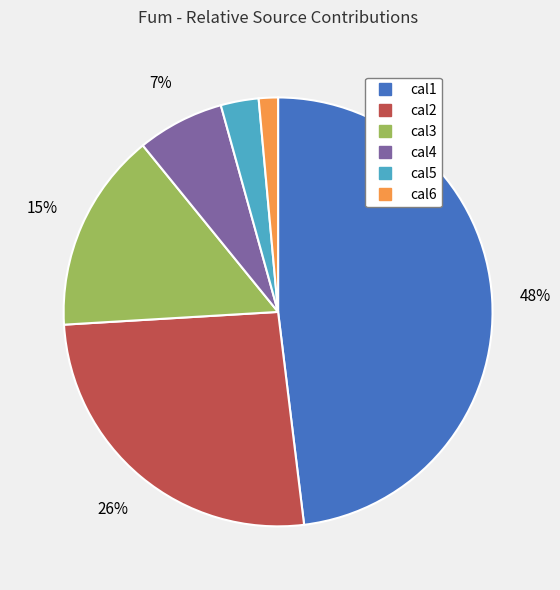

To the nearest percent, what portion does cal3 represent?

15%